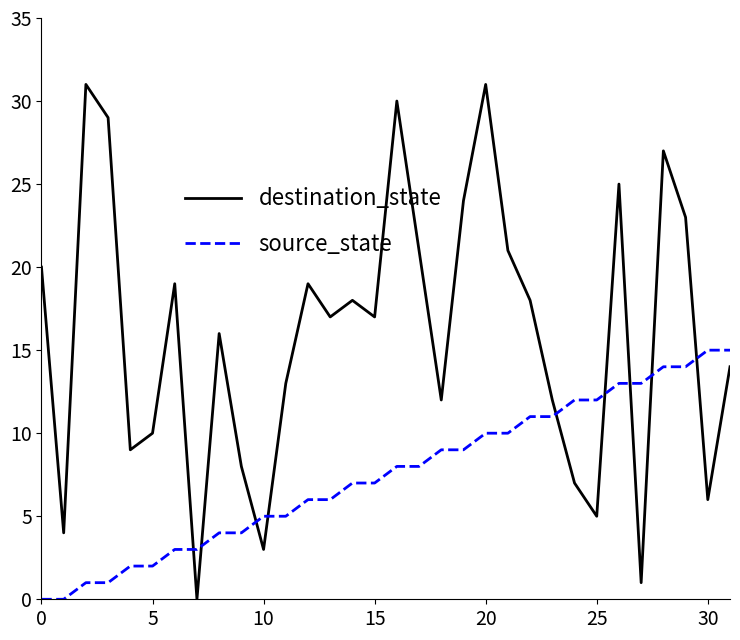

True or false: destination_state and source_state cross at least once.

True